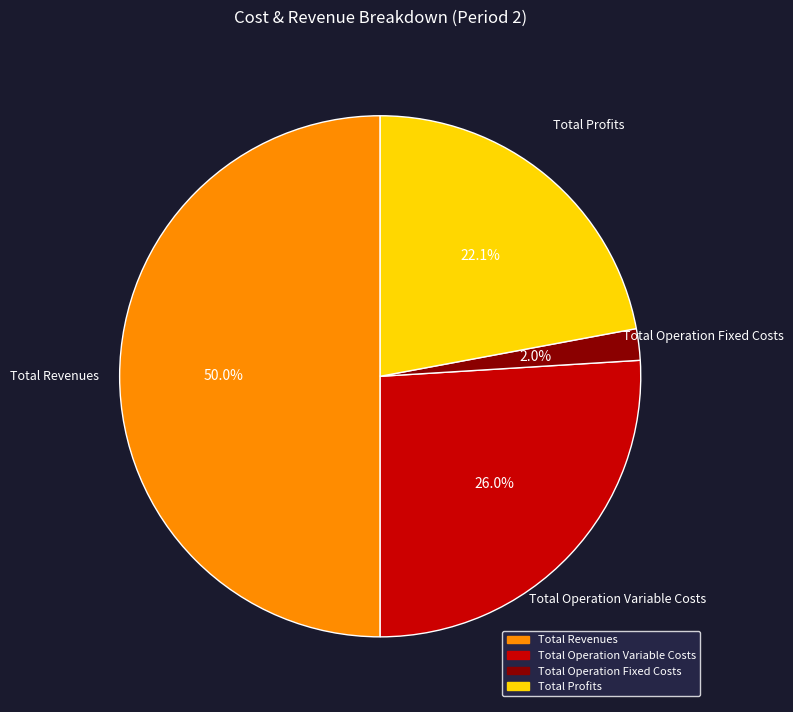

How many slices are in this pie chart?

4